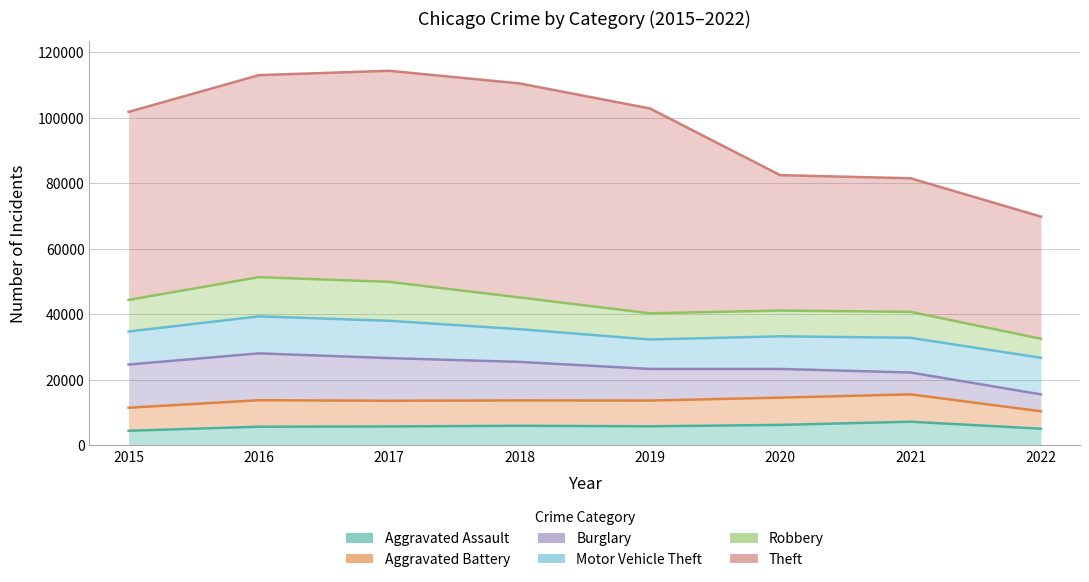

At how many categories does at least one series exceed 40165?

7